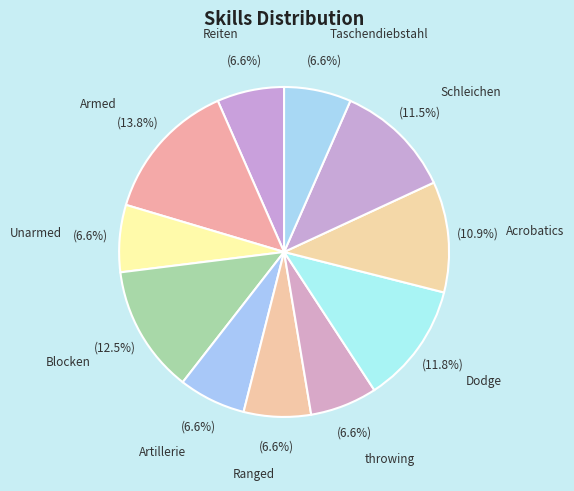

Is throwing the majority of the pie?

No